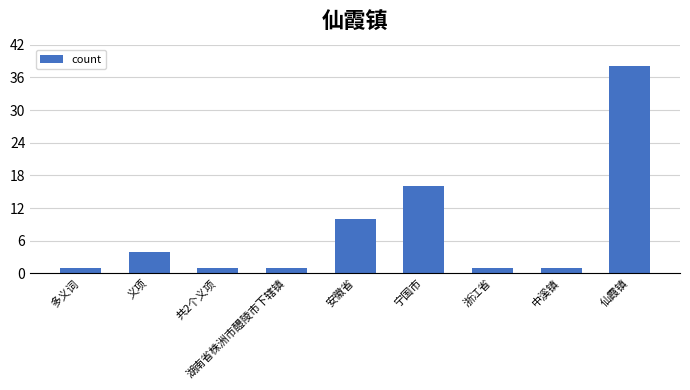

What is the average value?

8